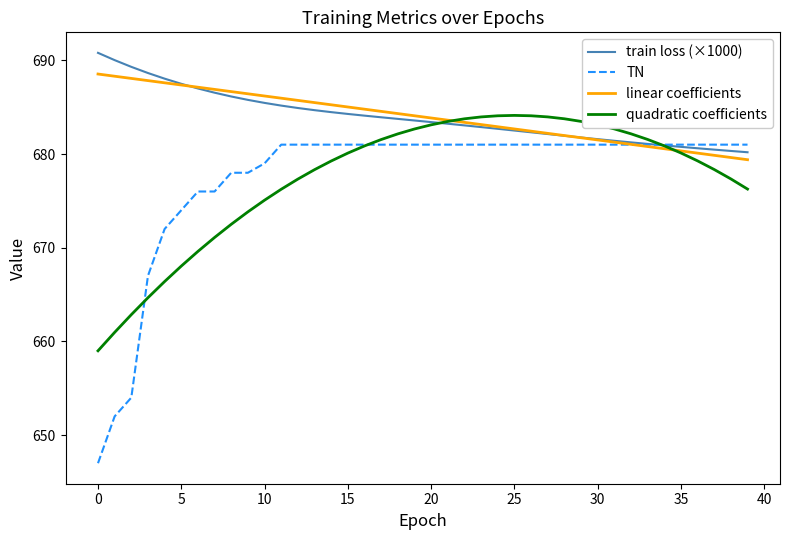

What is the highest value of the train loss (×1000) series?

690.8